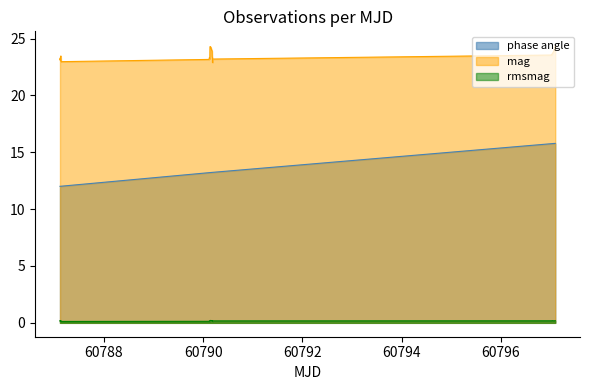

What are all the series names shown in the legend?

phase angle, mag, rmsmag